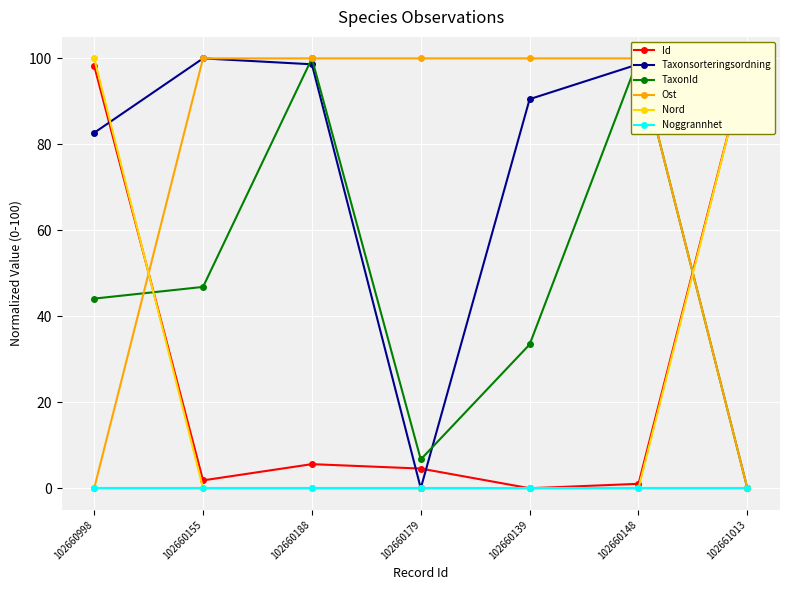

Reading left to right, list all the values displayed in this chart.

Id: 102660998=98.3	102660155=1.8	102660188=5.6	102660179=4.6	102660139=0.0	102660148=1.0	102661013=100.0
Taxonsorteringsordning: 102660998=82.7	102660155=100.0	102660188=98.6	102660179=0.0	102660139=90.5	102660148=98.7	102661013=91.2
TaxonId: 102660998=44.1	102660155=46.8	102660188=100.0	102660179=6.7	102660139=33.4	102660148=100.0	102661013=0.0
Ost: 102660998=0.0	102660155=100.0	102660188=100.0	102660179=100.0	102660139=100.0	102660148=100.0	102661013=0.0
Nord: 102660998=100.0	102660155=0.0	102660188=0.0	102660179=0.0	102660139=0.0	102660148=0.0	102661013=100.0
Noggrannhet: 102660998=0.0	102660155=0.0	102660188=0.0	102660179=0.0	102660139=0.0	102660148=0.0	102661013=0.0